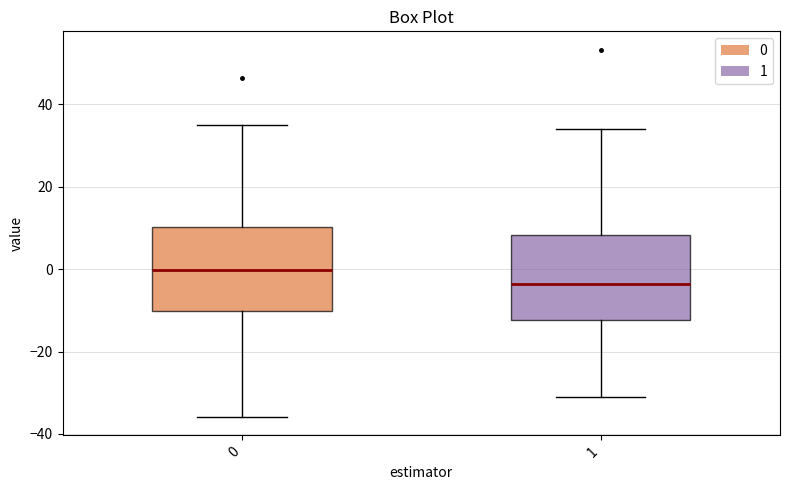

Which box has the highest median line?

0